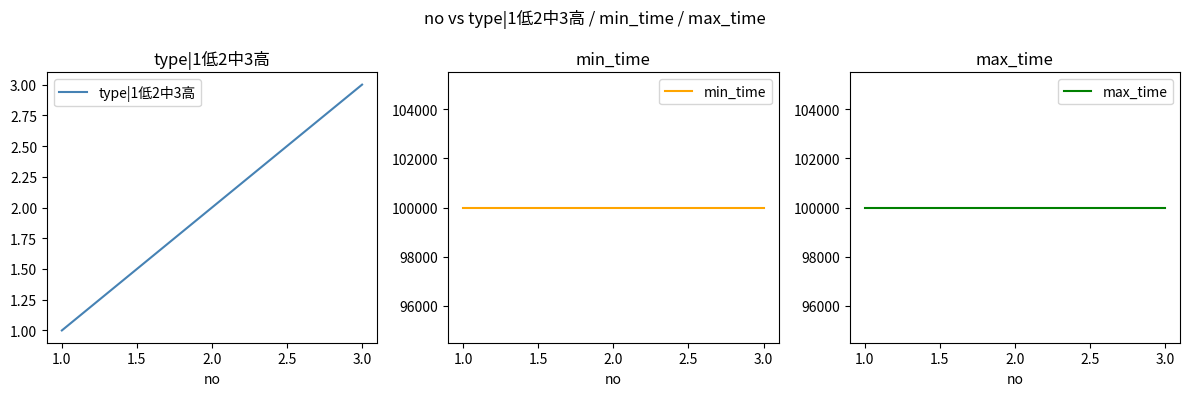

The value of type|1低2中3高 at 2.0 is 2. True or false?

True